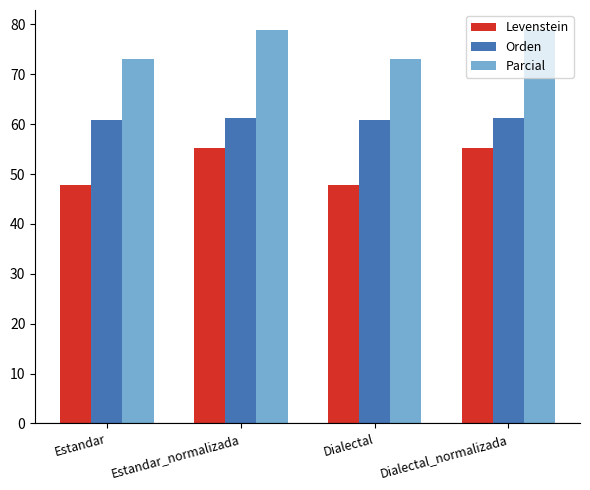

Rank the series by their average value, from highest to lowest.

Parcial, Orden, Levenstein